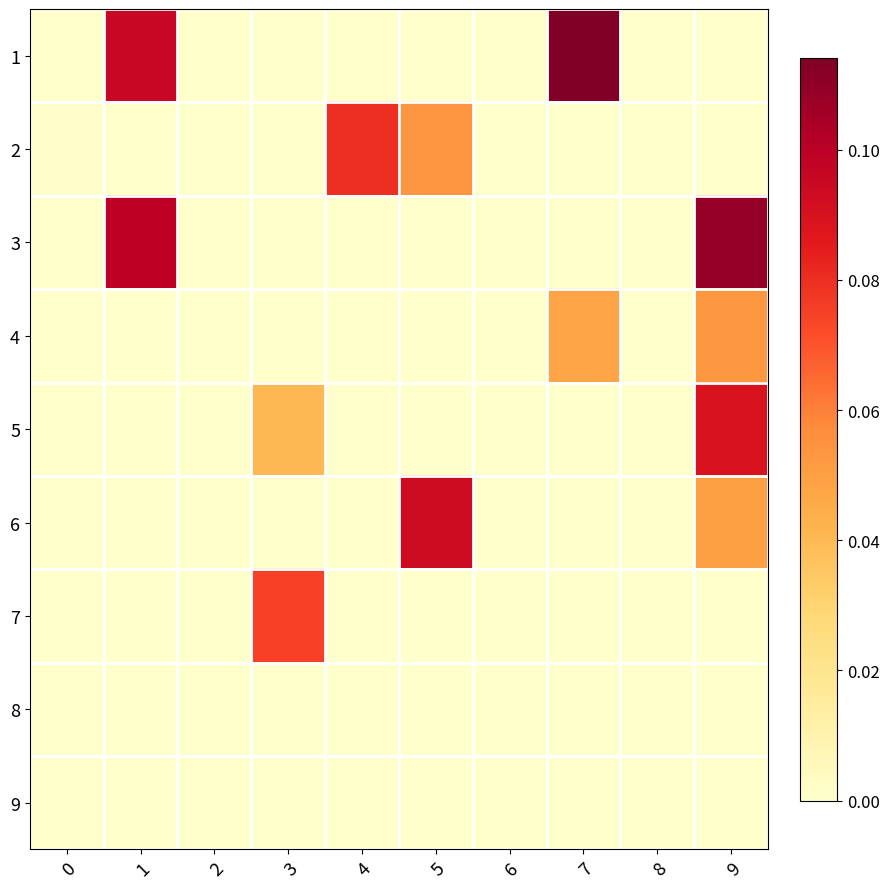

Which category has the highest value across all series?

7